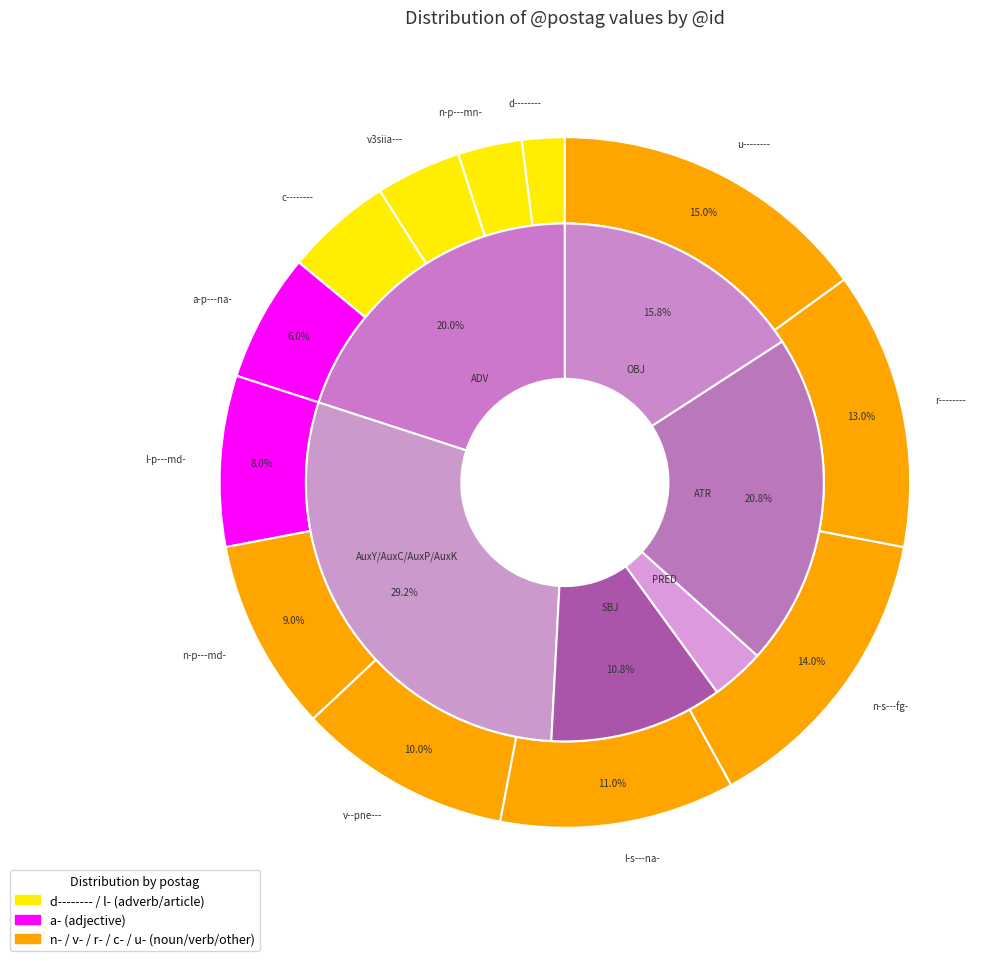

Combined, do v3siia--- and n-p---md- account for over 50%?

No